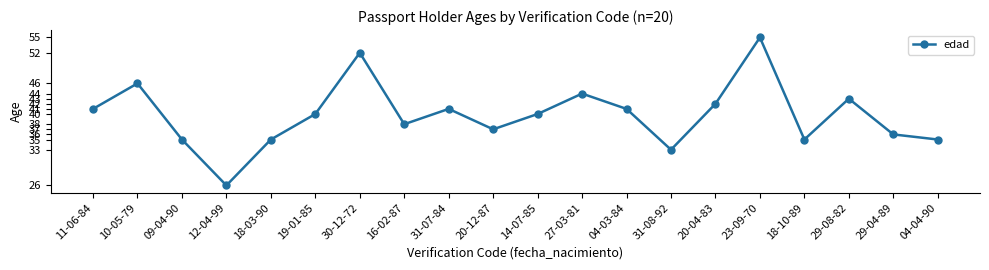

Reading left to right, transcribe all the data shown in this chart.

41	46	35	26	35	40	52	38	41	37	40	44	41	33	42	55	35	43	36	35